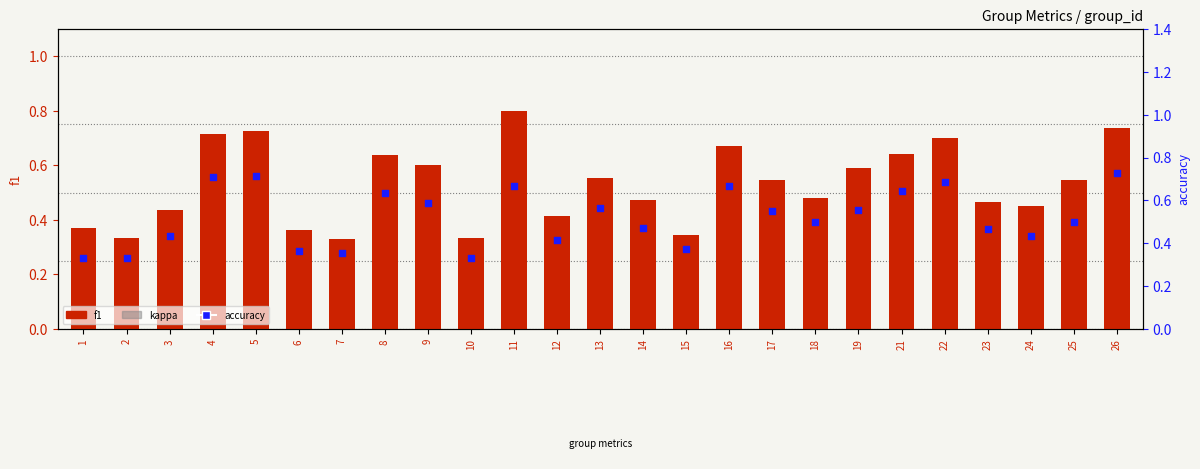

Which series reaches the minimum Y coordinate?

kappa